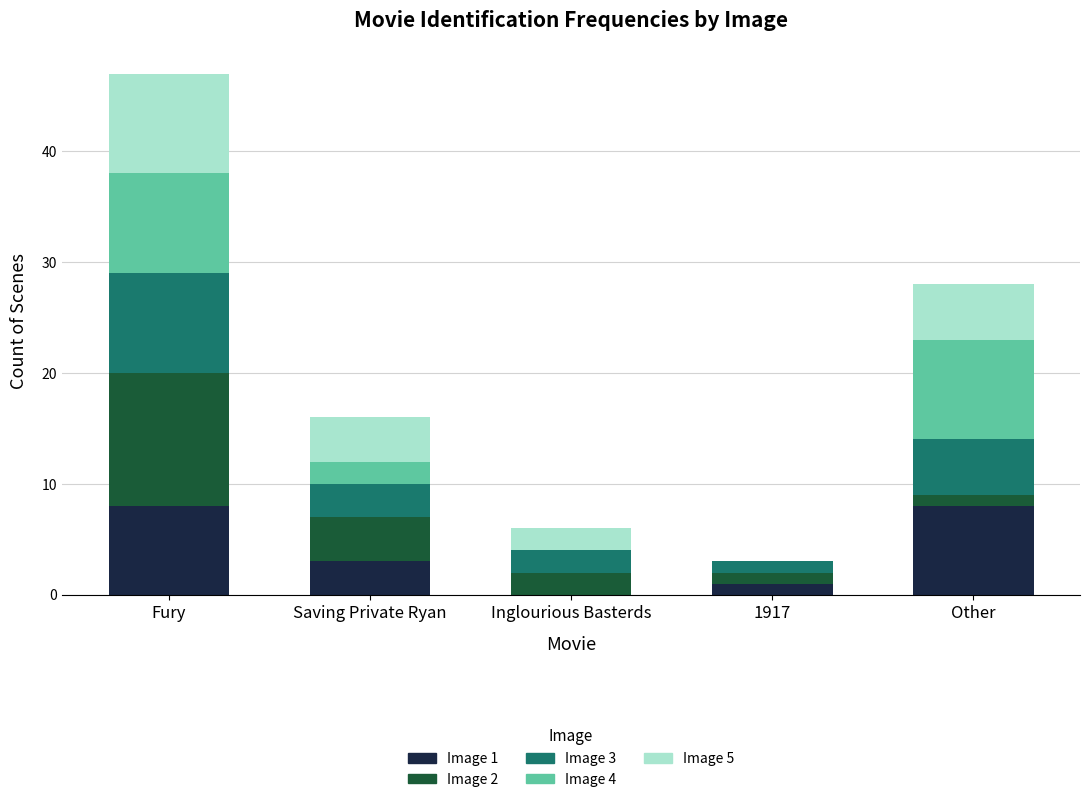

Count the number of data series in this chart.

5